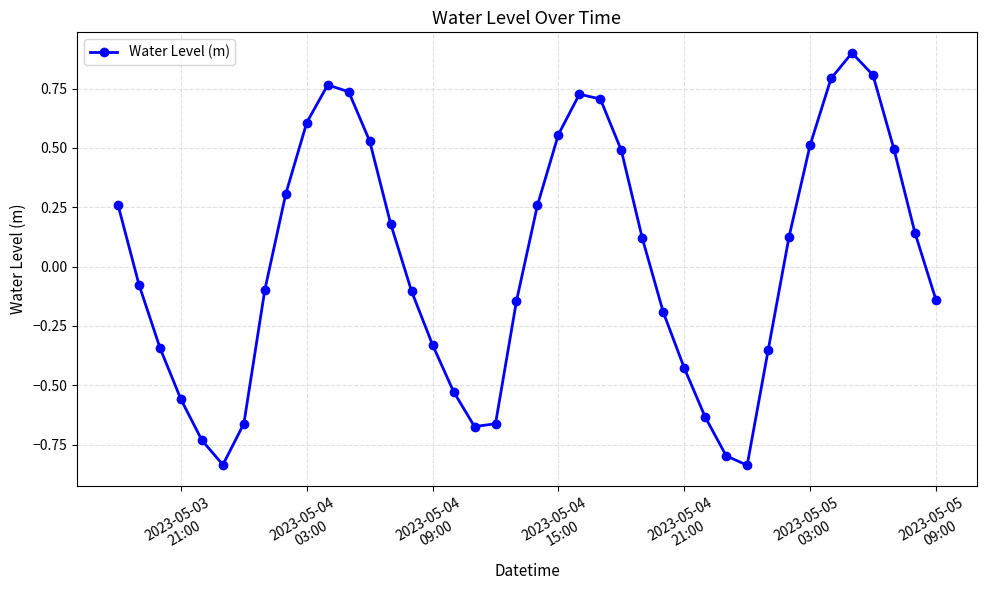

How many interior local valleys (lower than both neighbors) does the data have?

3